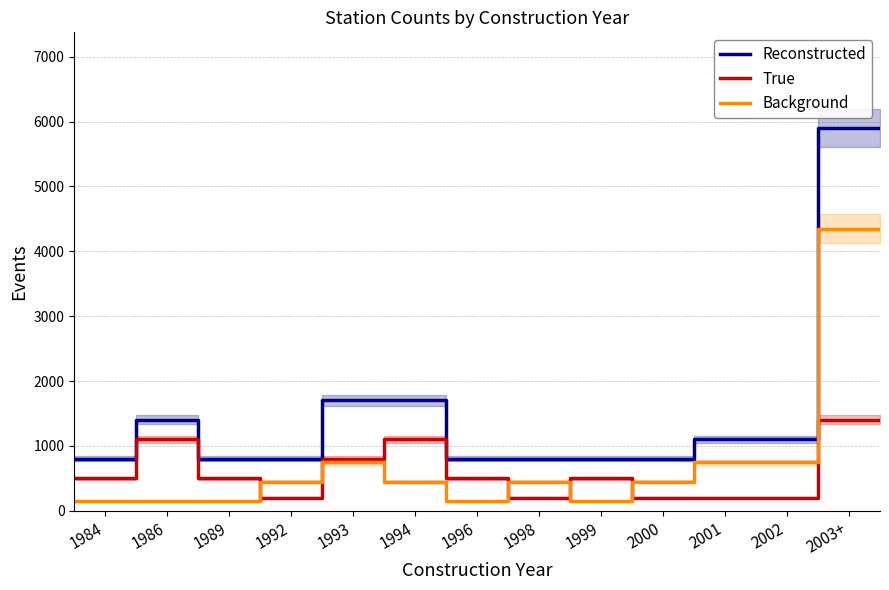

True or false: Background has a value of 150 at 1986.

True